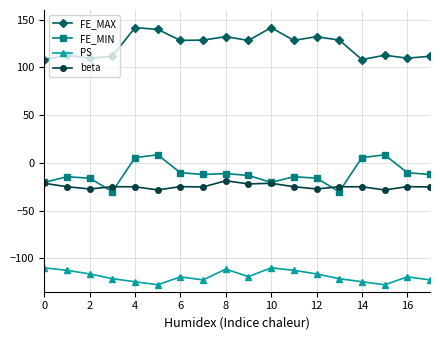

What is the maximum value for FE_MAX?

141.5